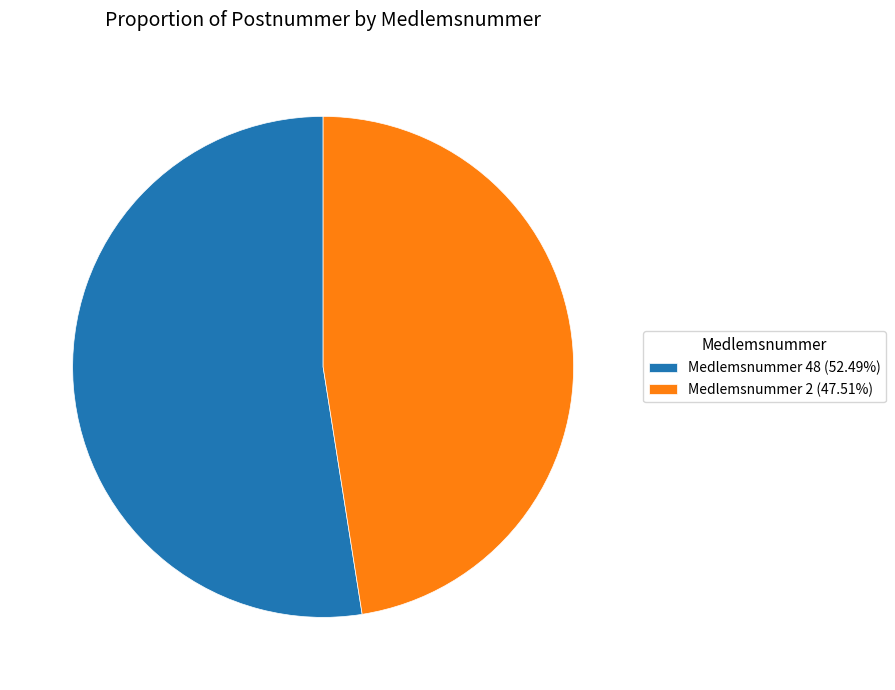

Do Medlemsnummer 48 (52.49%) and Medlemsnummer 2 (47.51%) together represent more than half of the pie?

Yes